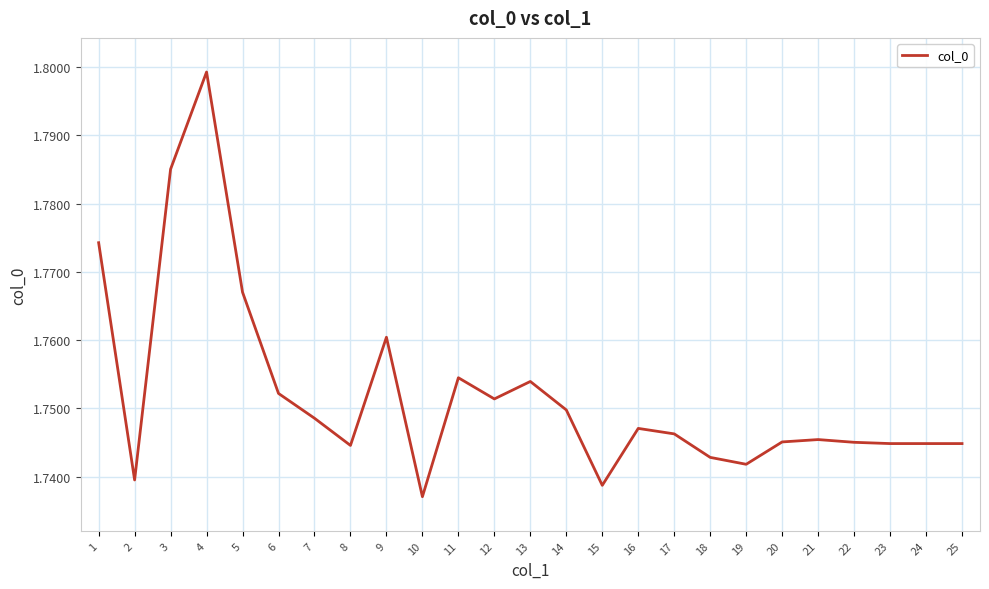

Which label corresponds to the smallest value in the chart?

10